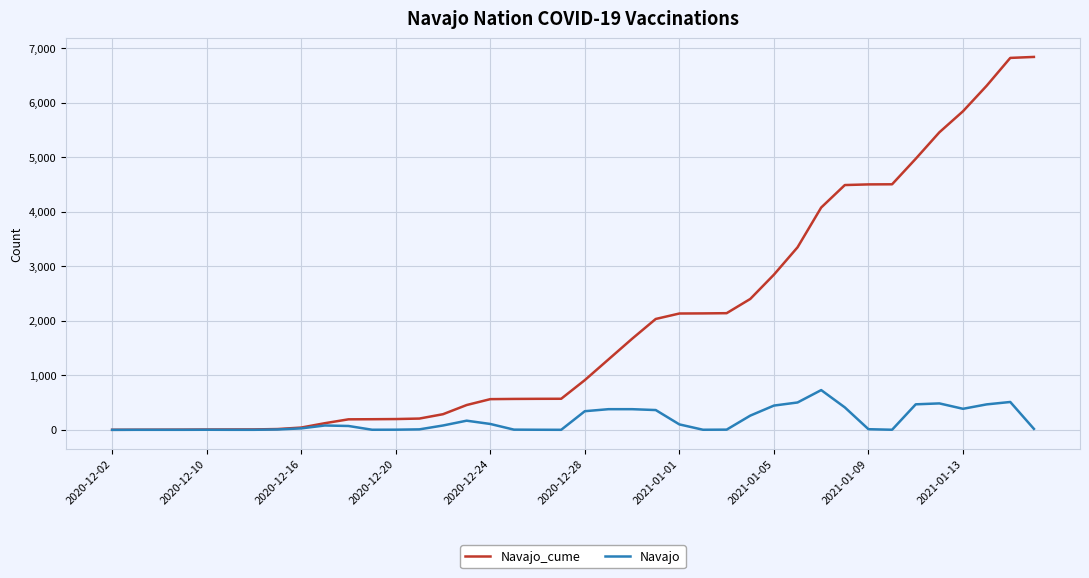

Which series has the widest spread of values?

Navajo_cume